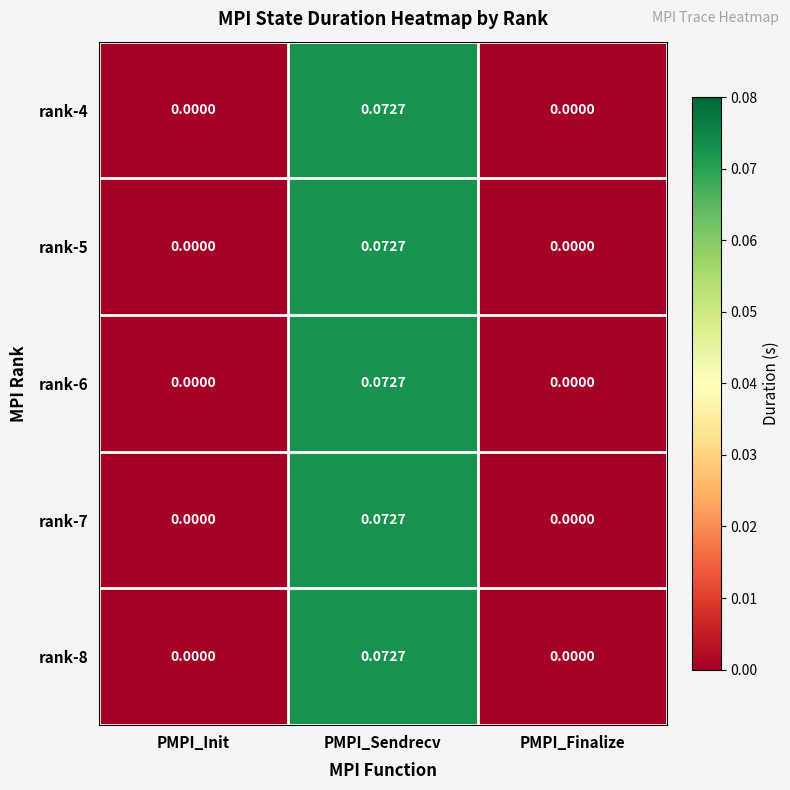

Which category has the highest value in the rank-6 series?

PMPI_Sendrecv